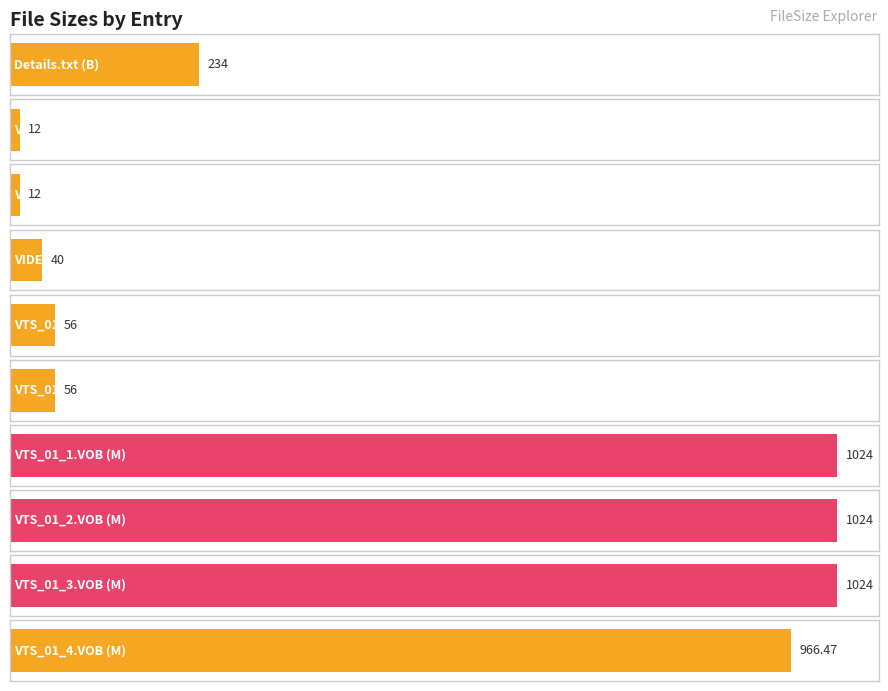

Which has a higher value, VTS_01_0.BUP (K) or Details.txt (B)?

Details.txt (B)